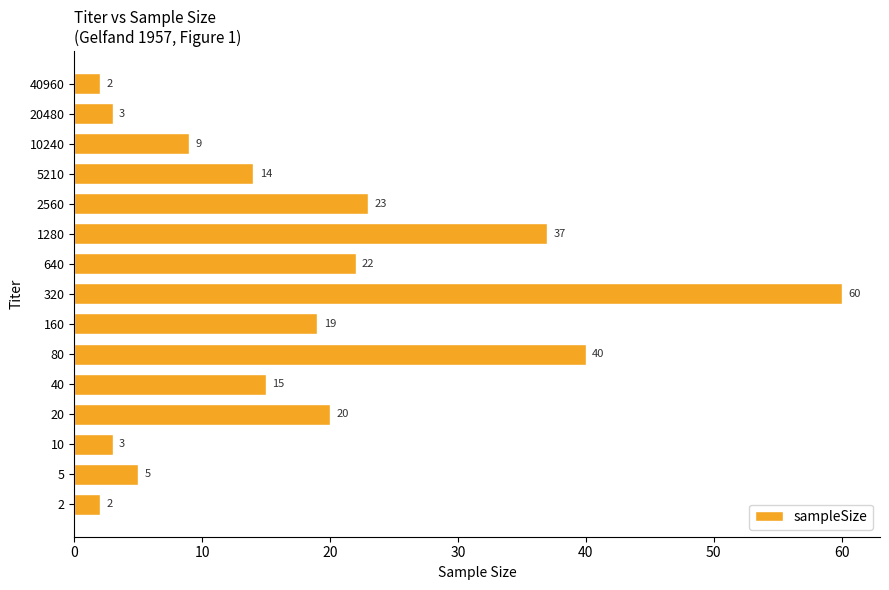

How many data points does each series have?

15